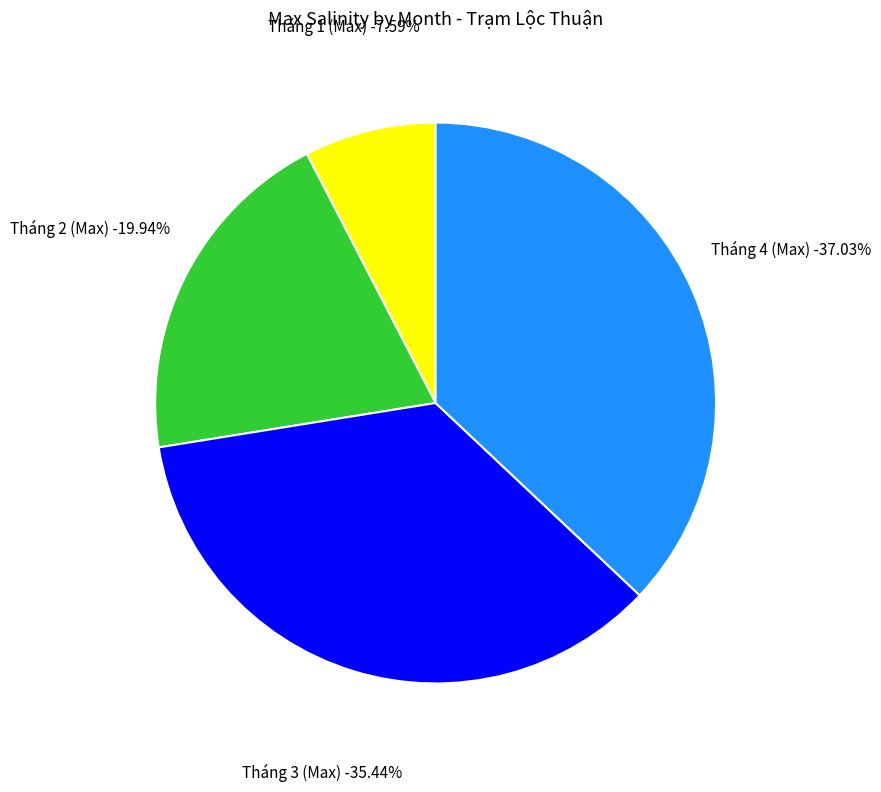

To the nearest percent, what is the difference between the largest and smallest slice percentages?

29%